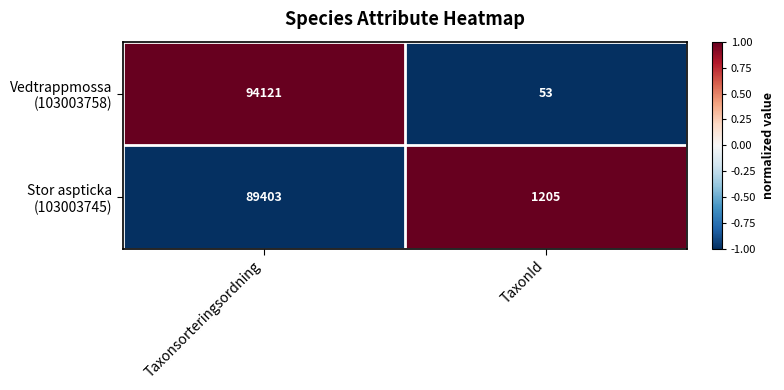

What is the total value across all series at TaxonId?

1258